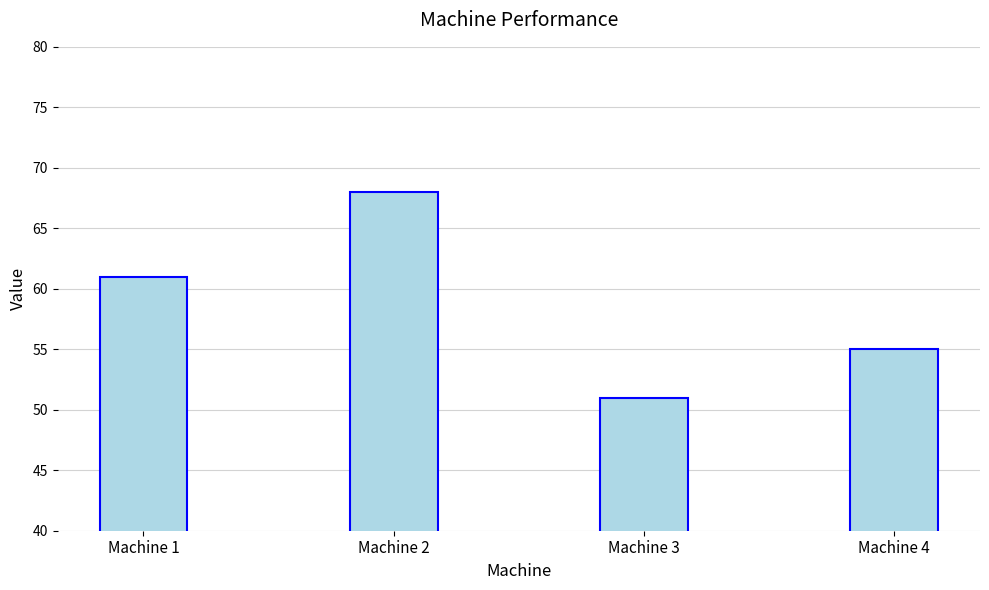

What is the ratio of the value at Machine 1 to the value at Machine 3?

1.2